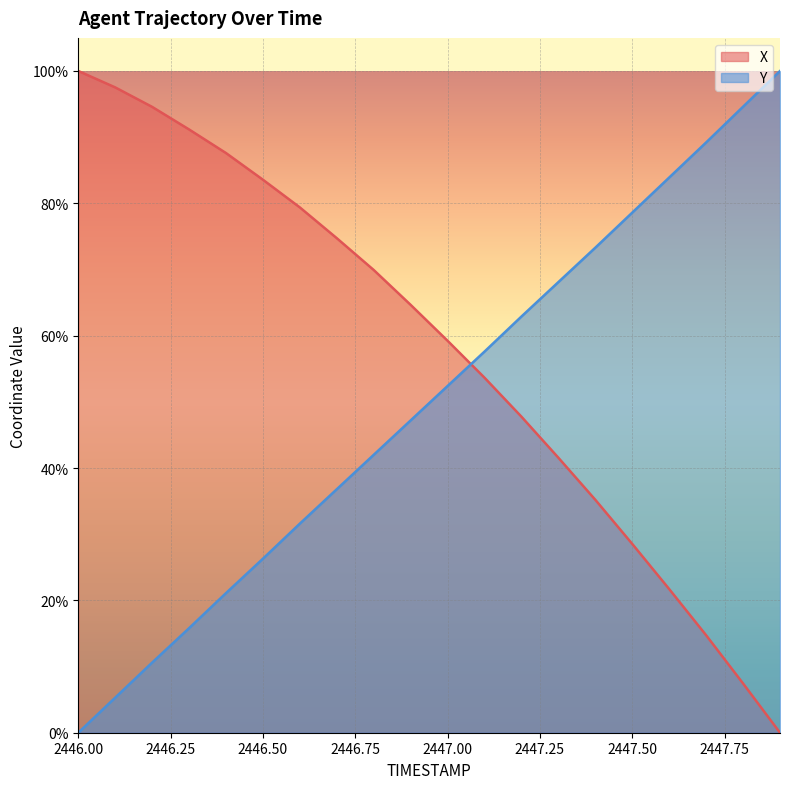

At which category is the sum across all series the highest?

2446.8